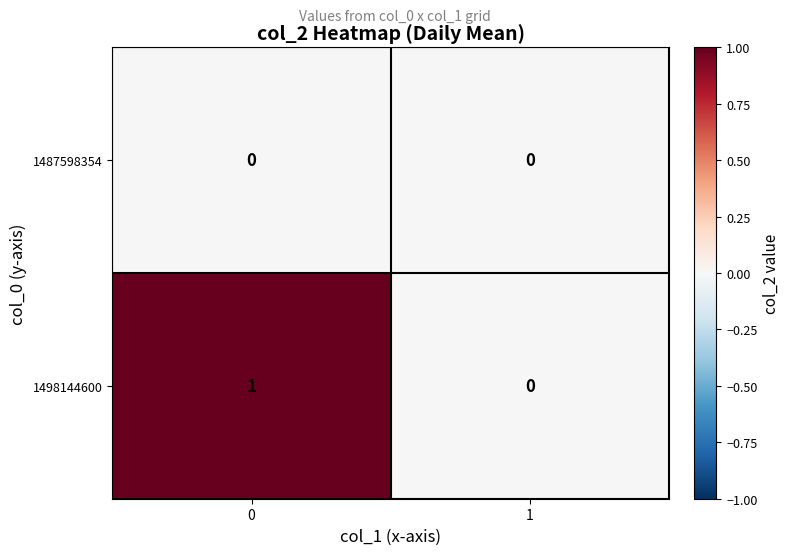

Which series changed the most between 0 and 1?

1498144600